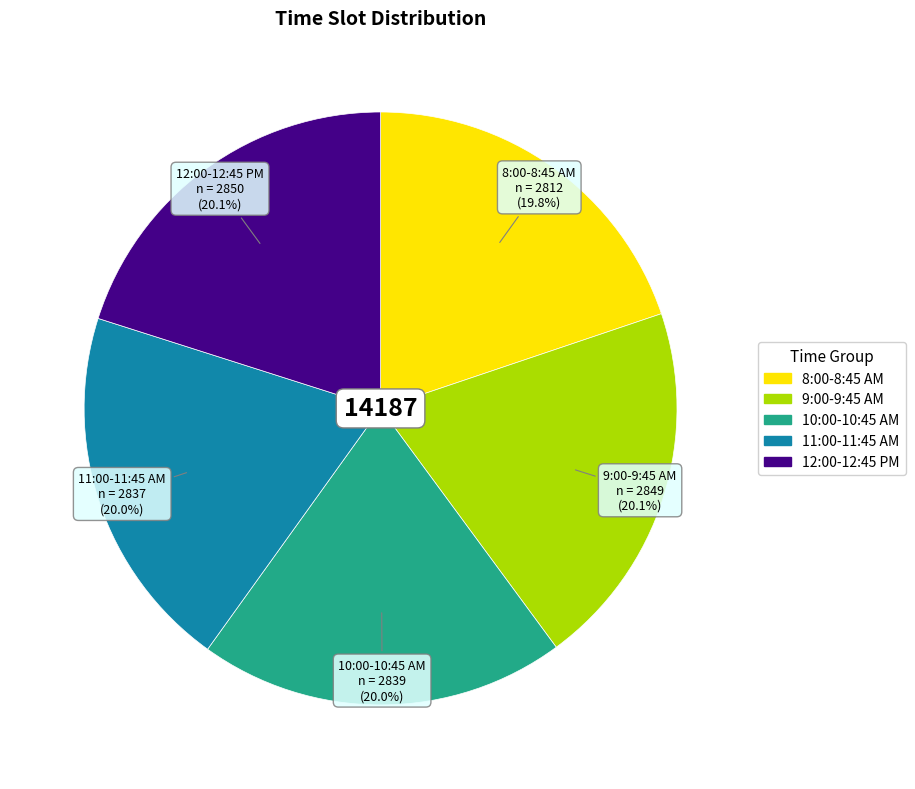

Is there a majority slice in this chart?

No